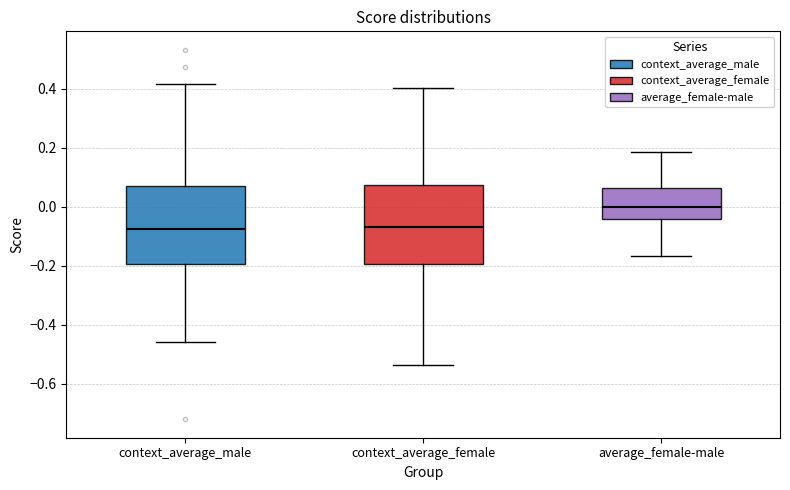

Which box's median line is the highest?

average_female-male